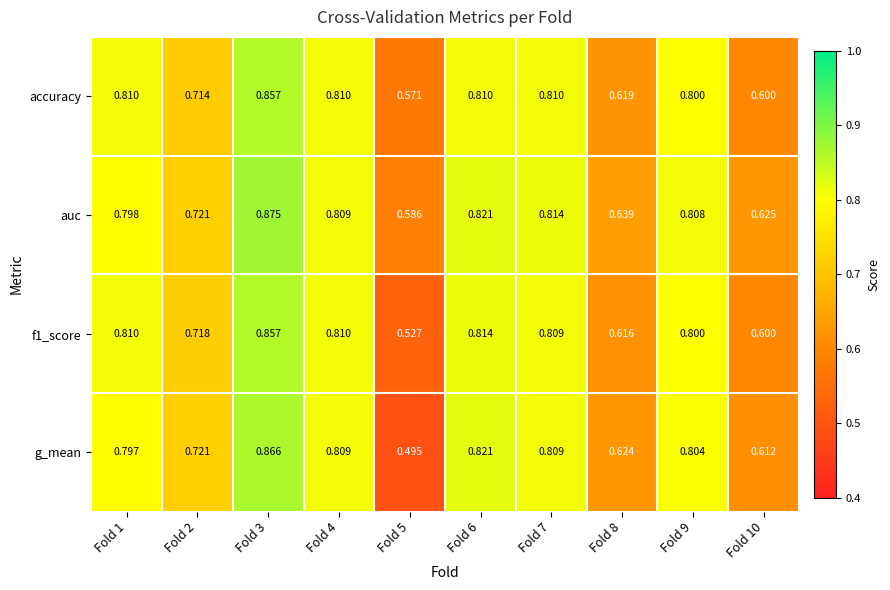

At which category is the sum across all series the highest?

Fold 3